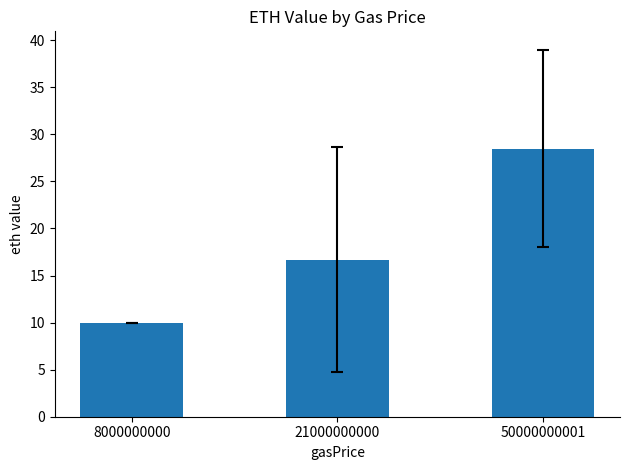

What is the difference between the maximum and minimum values?

18.5